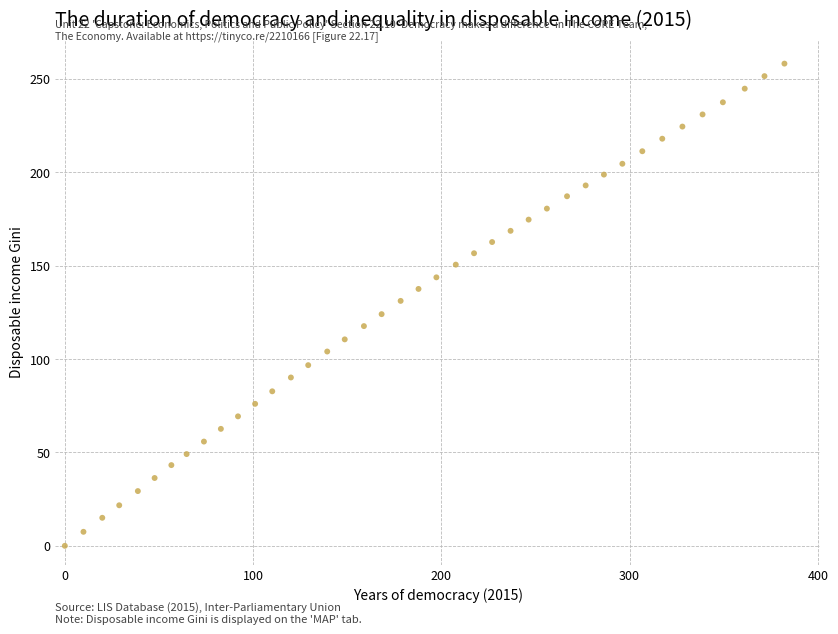

What is the range of Y values (max minus min)?

258.1